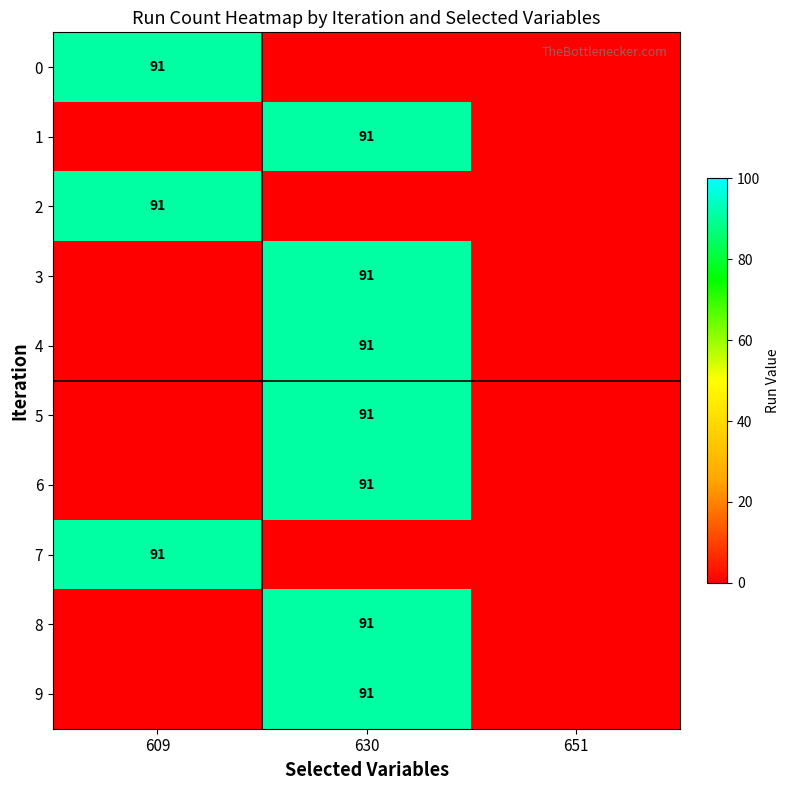

At which category is the sum across all series the highest?

630